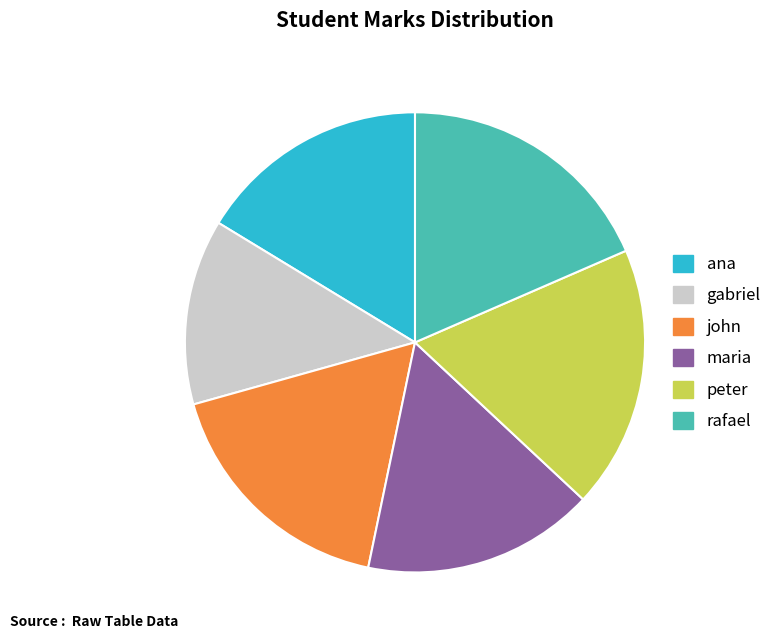

Does gabriel represent more than half of the total?

No